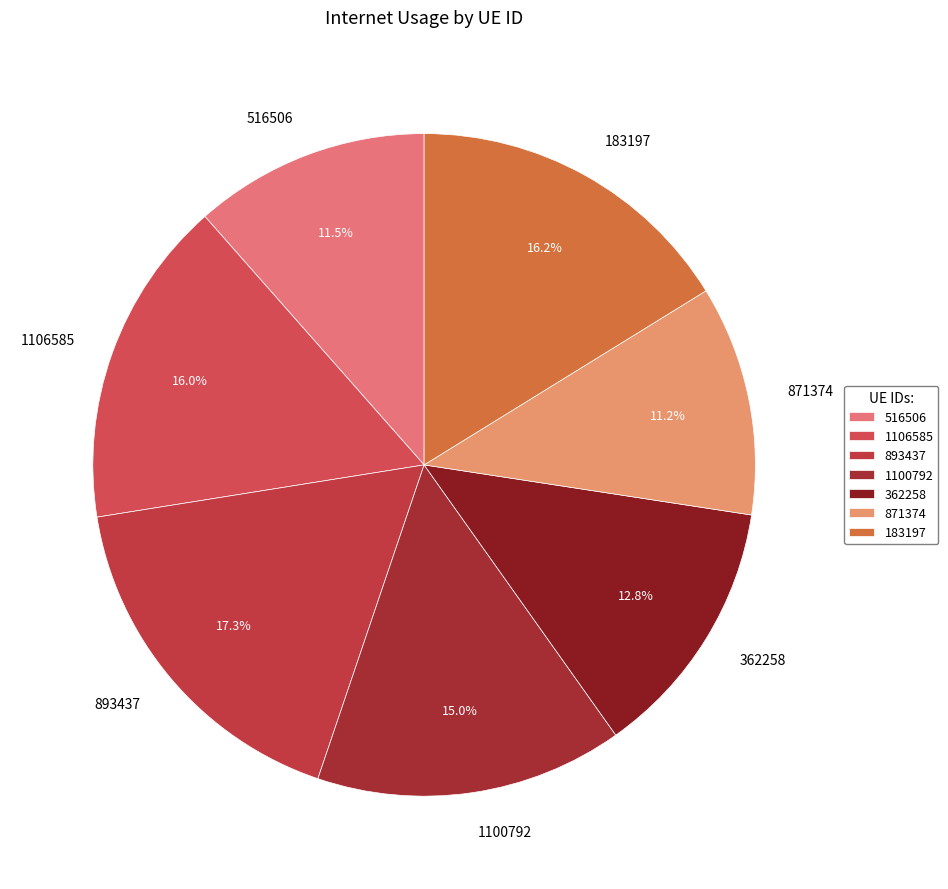

Which category has the biggest portion of the pie?

893437